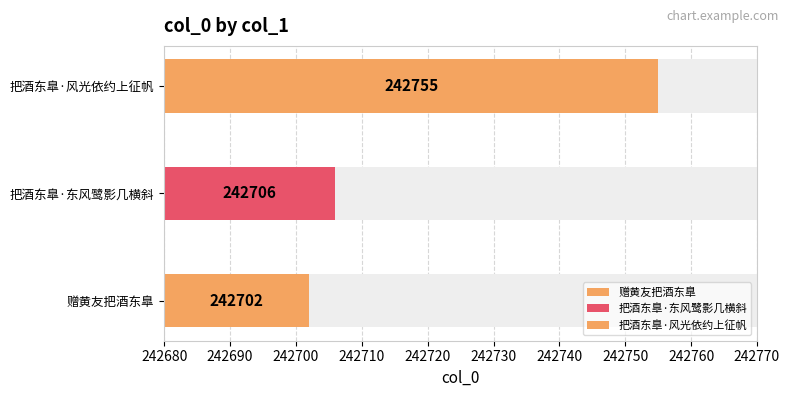

What position from the right is 把酒东臯·东风鹭影几横斜?

2